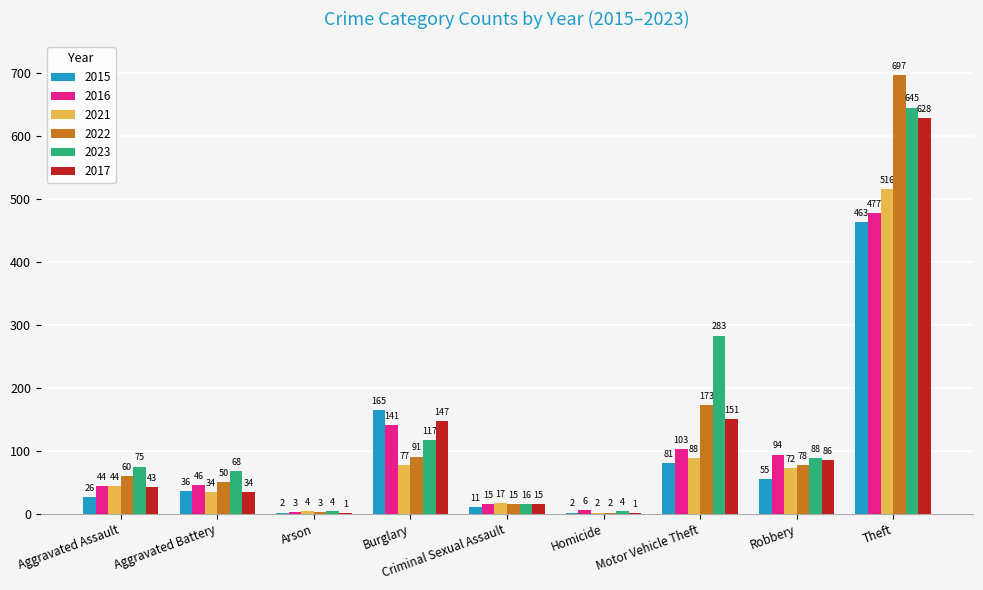

At which category is the sum across all series the highest?

Theft